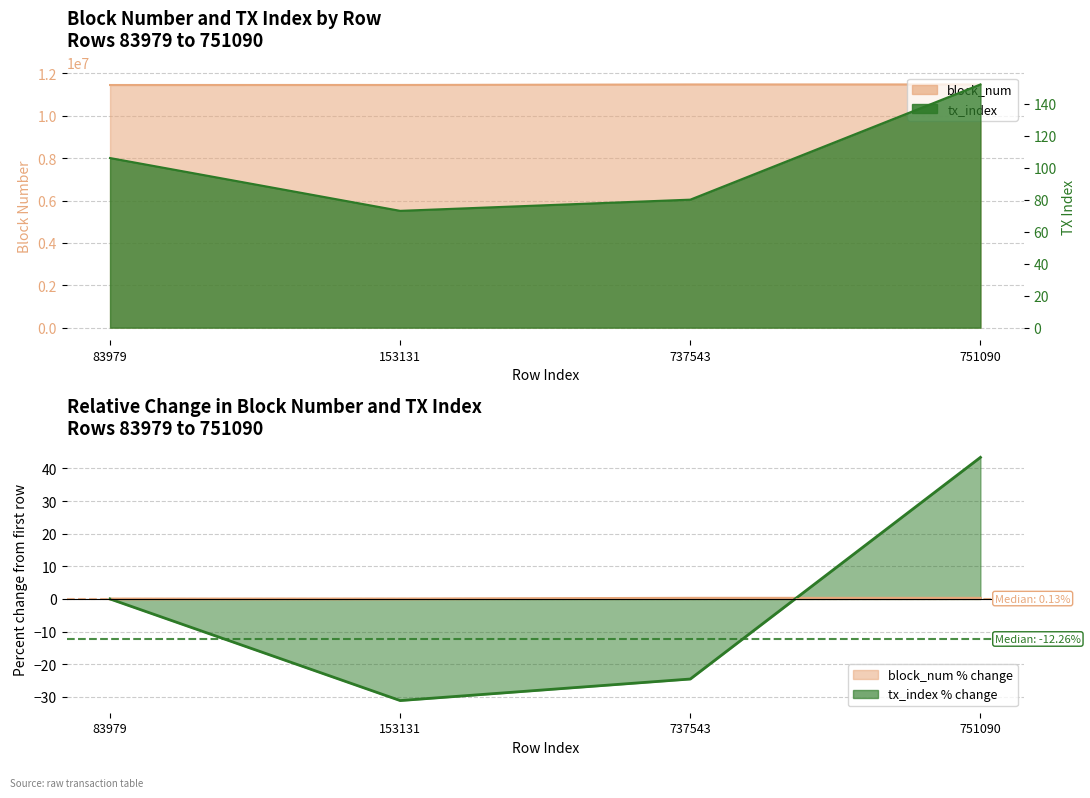

At which category does tx_index reach its first local valley?

153131